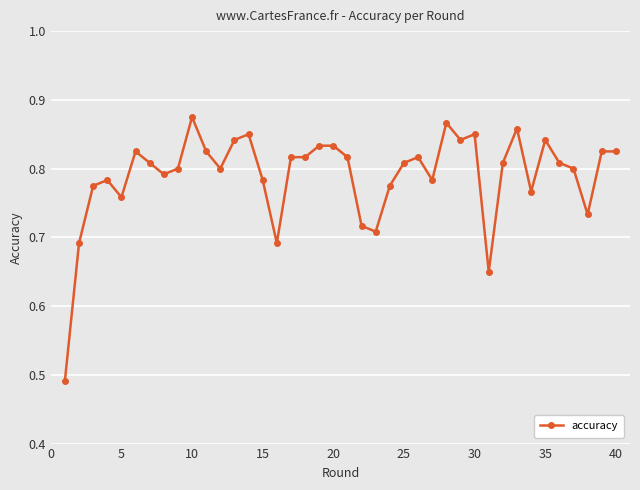

True or false: the data has more than 2 interior local peaks.

True